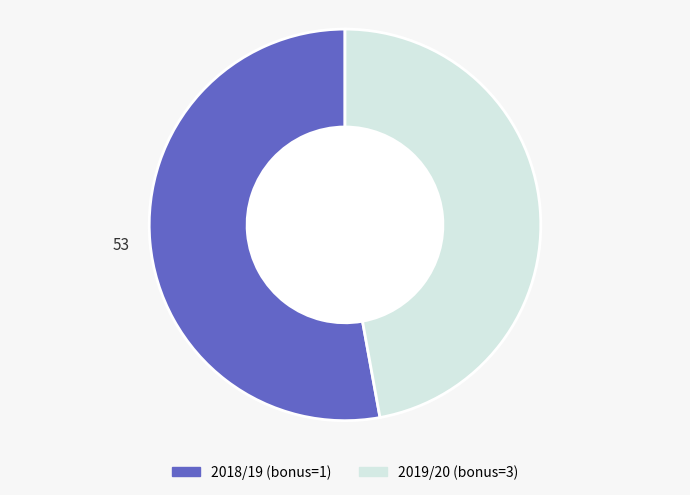

Which has a higher value, 2019/20 (bonus=3) or 2018/19 (bonus=1)?

2018/19 (bonus=1)